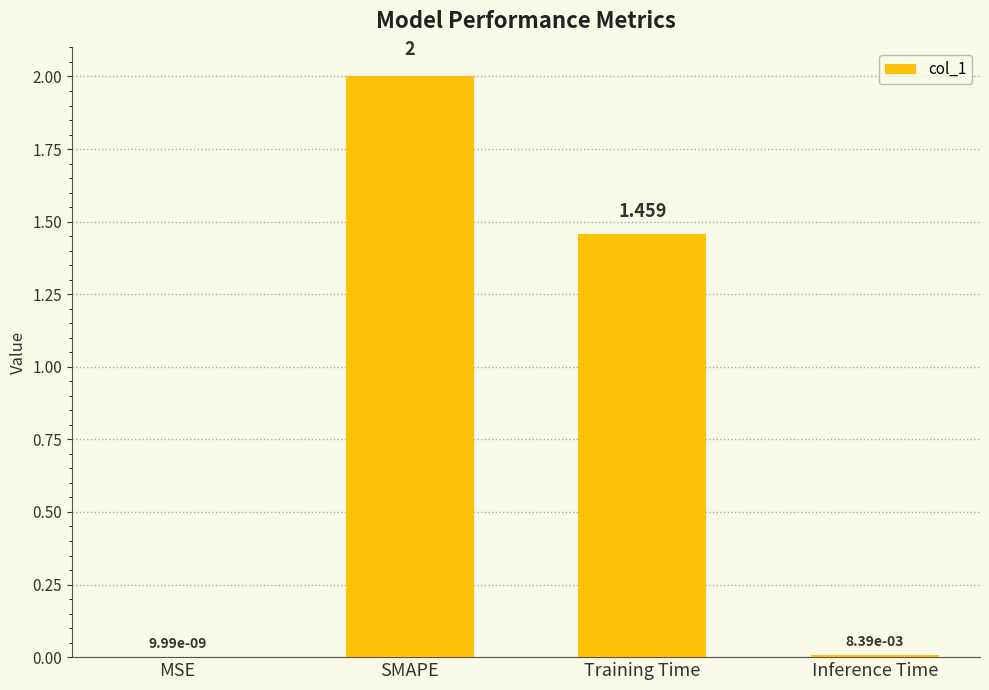

Which label corresponds to the largest value in the chart?

SMAPE